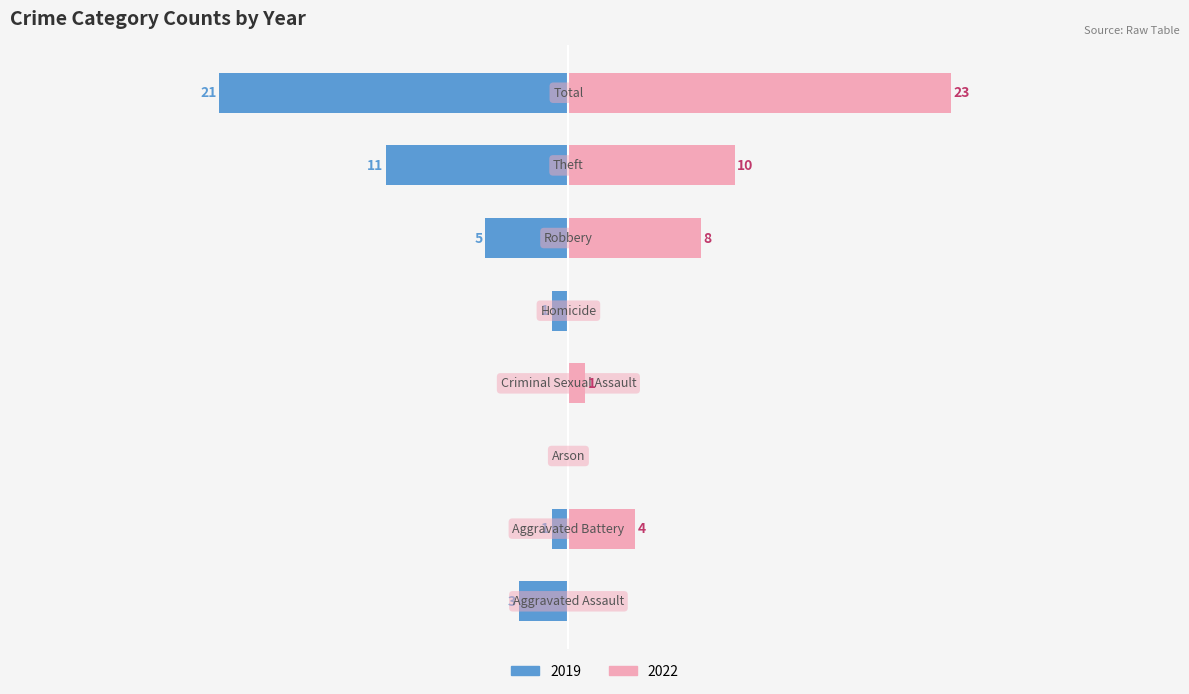

Between Criminal Sexual Assault and Aggravated Battery, which is larger?

Aggravated Battery